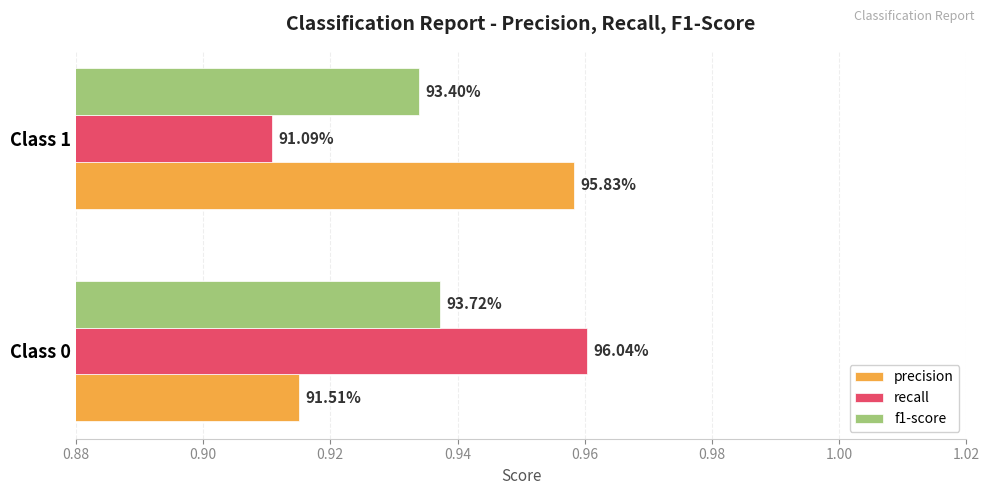

At how many categories does at least one series exceed 0?

2